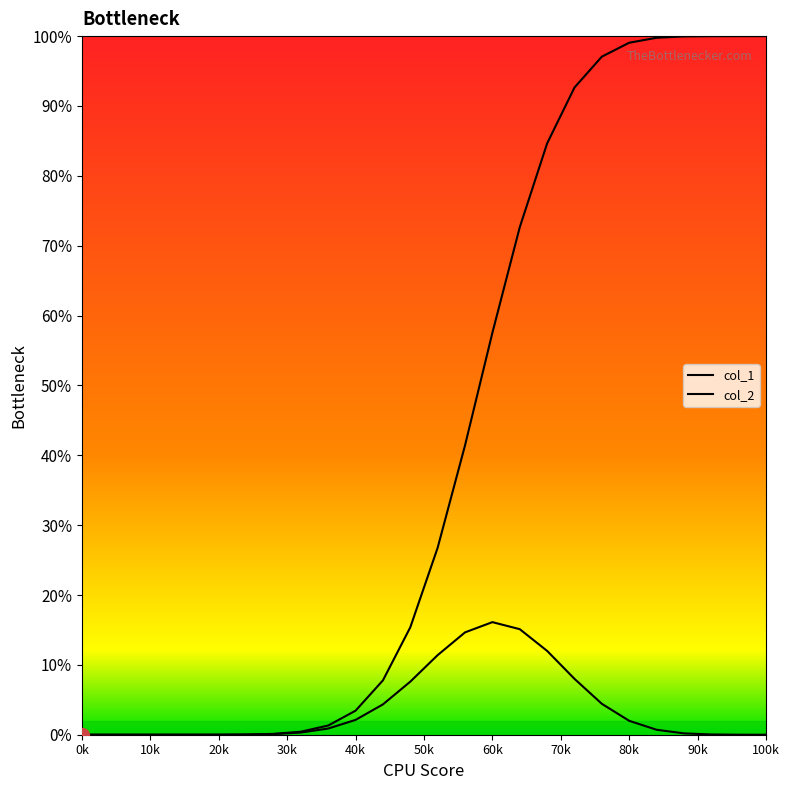

What is the difference between the second highest and second lowest values in the col_2 series?

1.0